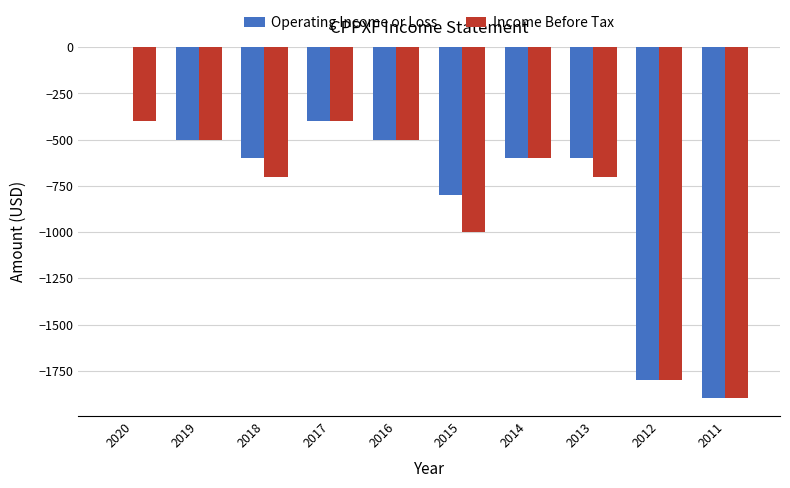

At which category does the chart reach its peak across all series?

2020